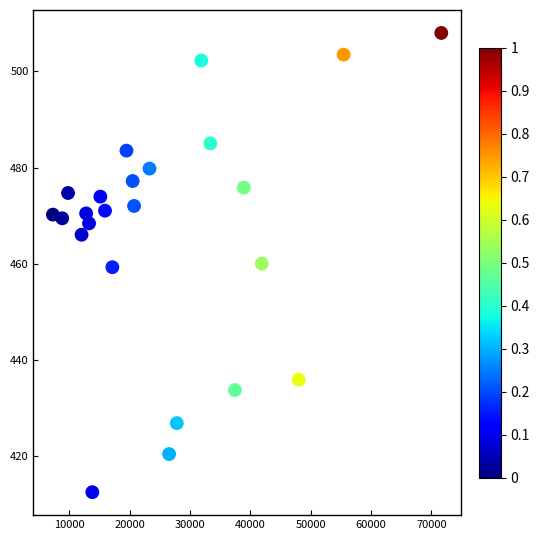

What is the range of Y values (max minus min)?

95.6